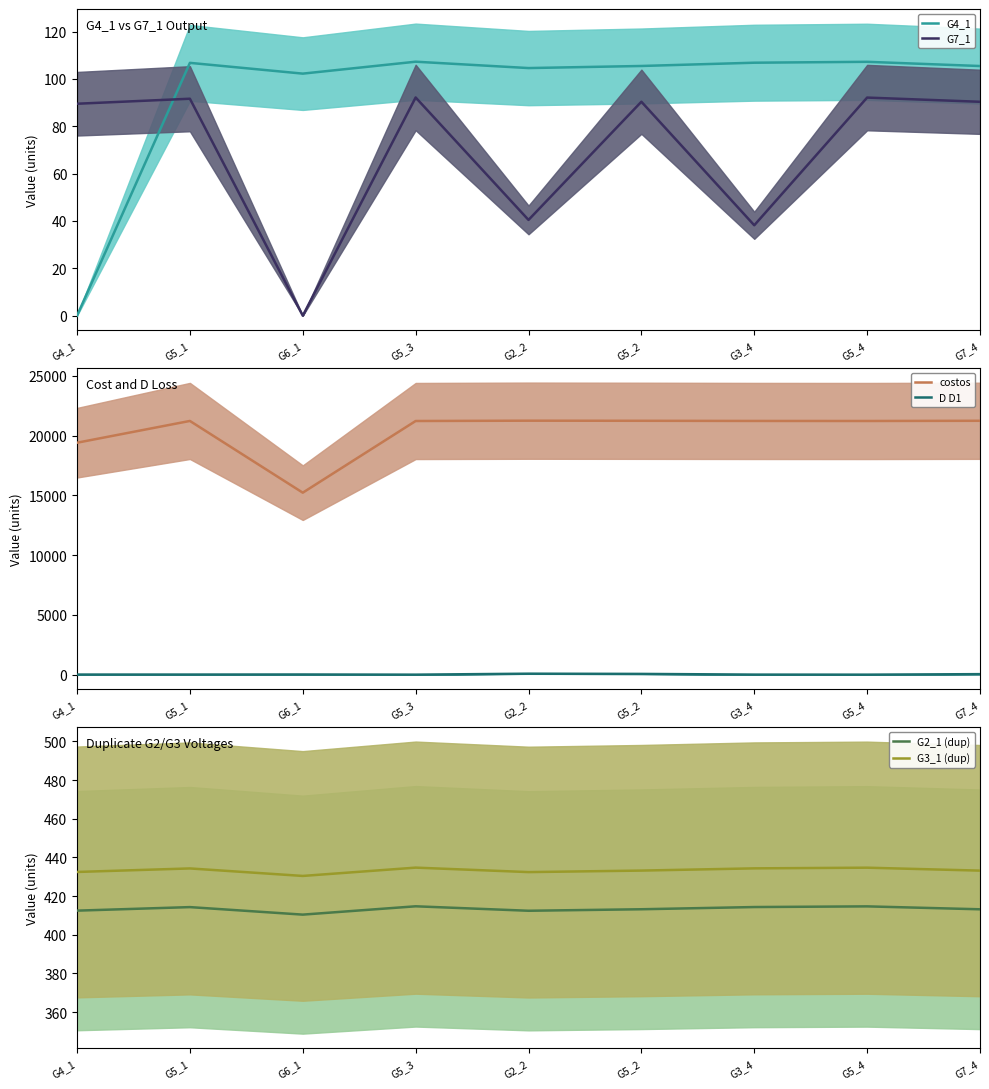

What is the difference between the highest and lowest values at G5_1?

21223.6